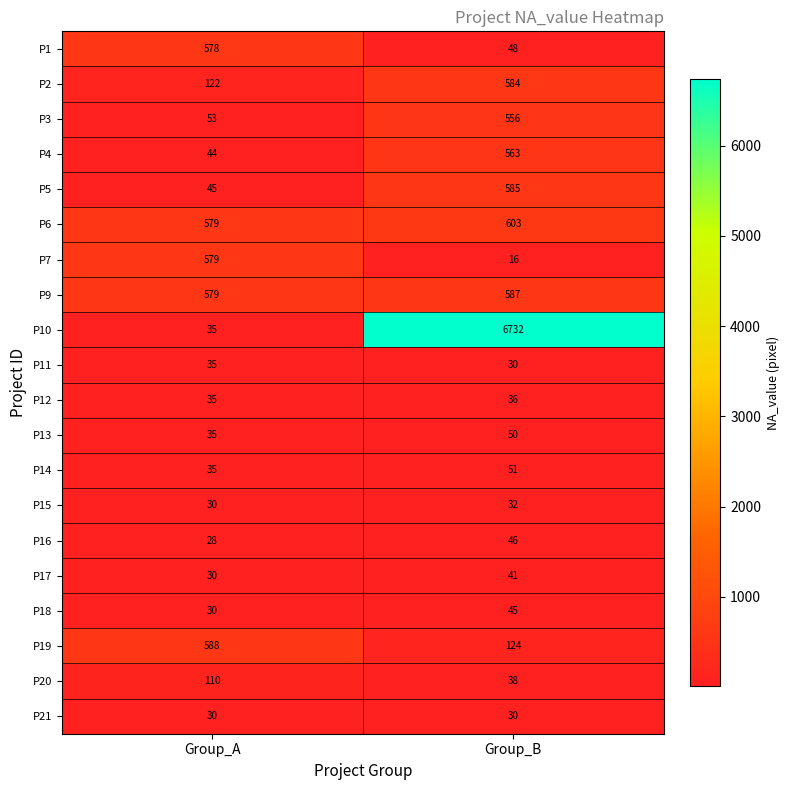

Rank the series by their maximum value, from lowest to highest.

P21, P15, P11, P12, P17, P18, P16, P13, P14, P20, P3, P4, P1, P7, P2, P5, P9, P19, P6, P10